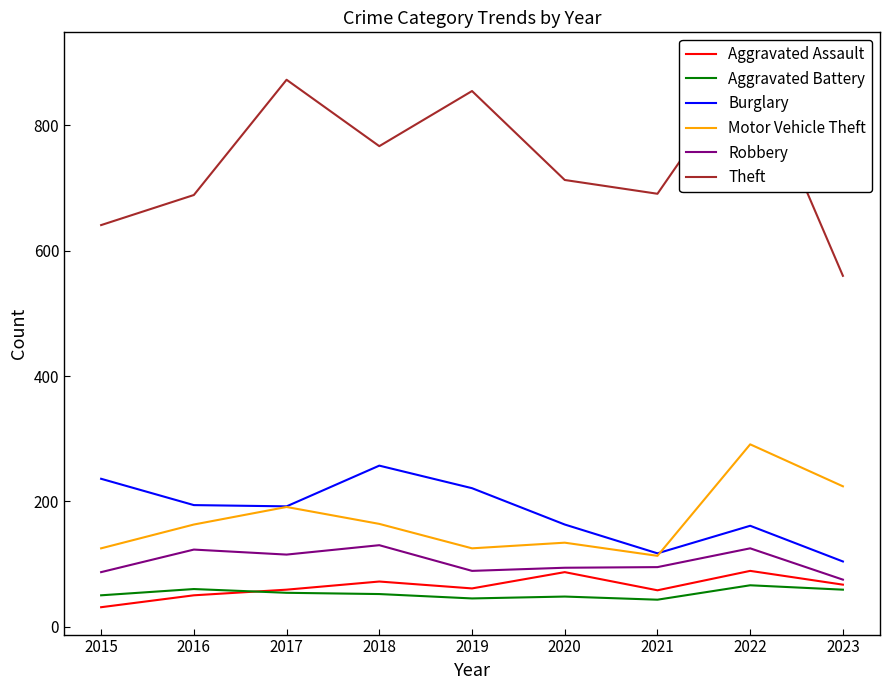

At how many categories does at least one series exceed 453?

9